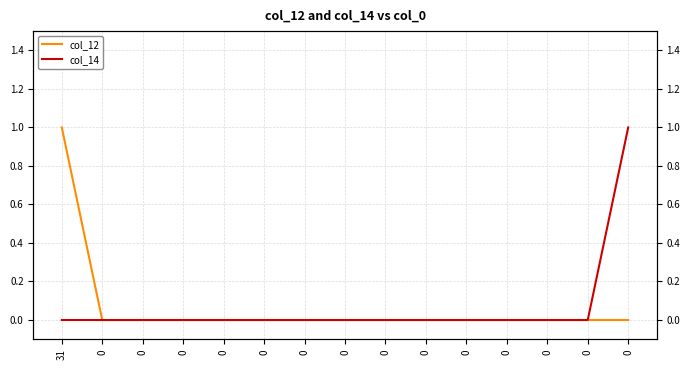

Reading left to right, list all the values displayed in this chart.

col_12: 1	0	0	0	0	0	0	0	0	0	0	0	0	0	0
col_14: 0	0	0	0	0	0	0	0	0	0	0	0	0	0	1